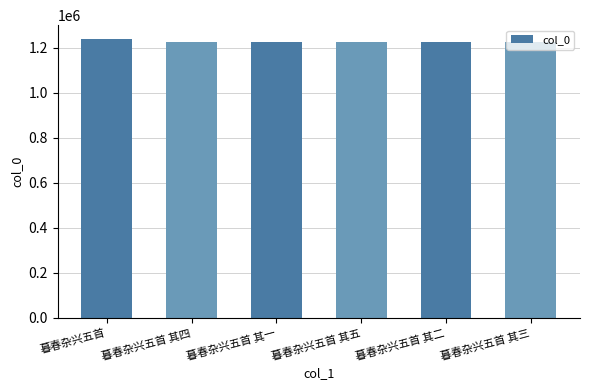

How many distinct data groups are displayed?

1